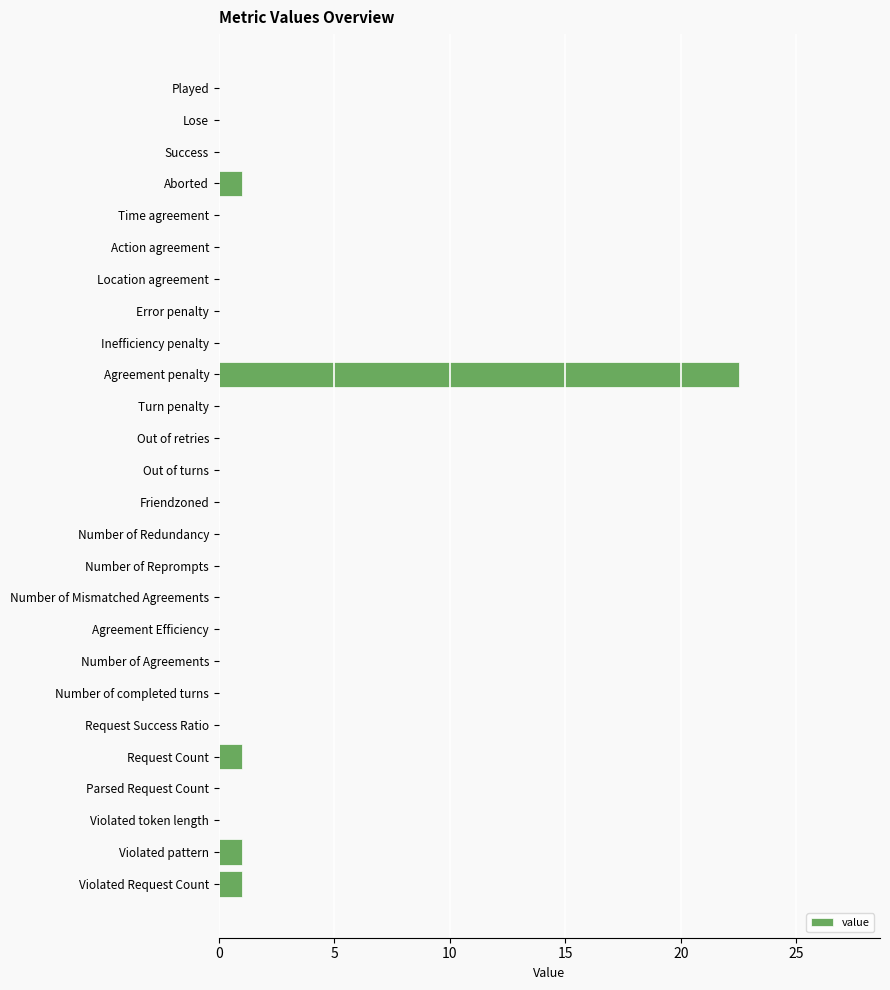

How many distinct data groups are displayed?

1